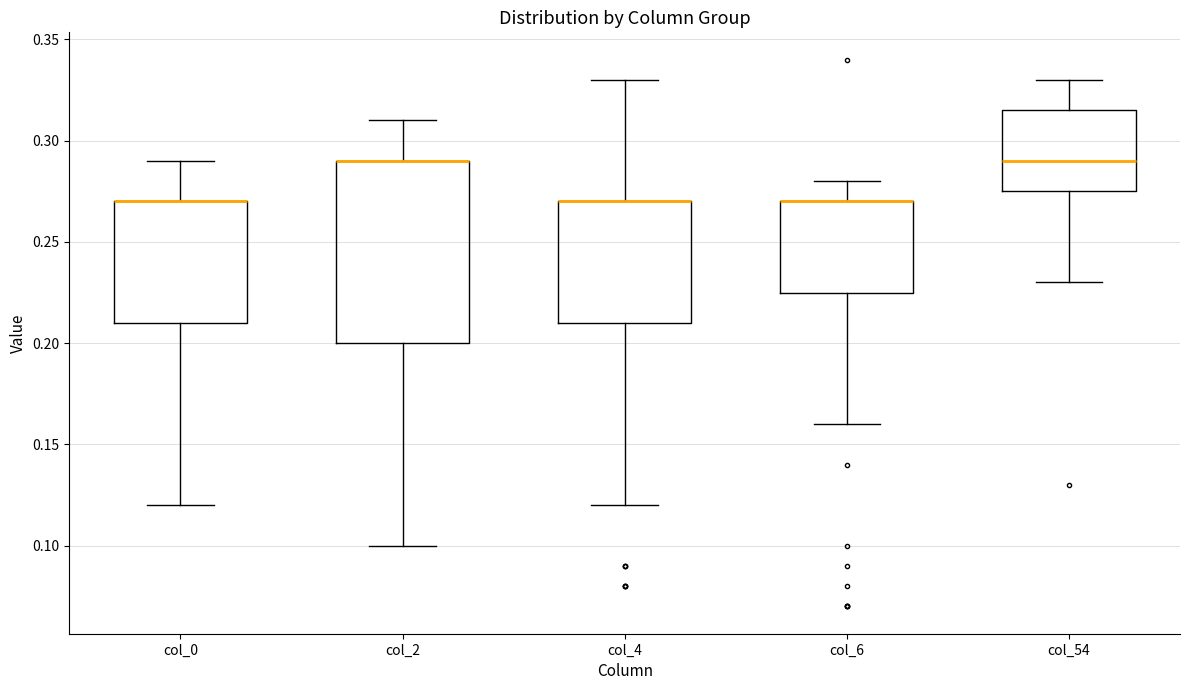

Reading left to right, transcribe this box plot: for each box, give where its median line is, the range the box spans, and where its two whiskers end, as read against the y-axis. The values are not printed on the chart, so give them approximately, as read against the axis.

col_0: median 0.270 (drawn on the box's upper edge), box 0.210 to 0.270, whiskers 0.120 to 0.290
col_2: median 0.290 (drawn on the box's upper edge), box 0.200 to 0.290, whiskers 0.100 to 0.310
col_4: median 0.270 (drawn on the box's upper edge), box 0.210 to 0.270, whiskers 0.120 to 0.330
col_6: median 0.270 (drawn on the box's upper edge), box 0.225 to 0.270, whiskers 0.160 to 0.280
col_54: median 0.290, box 0.275 to 0.315, whiskers 0.230 to 0.330